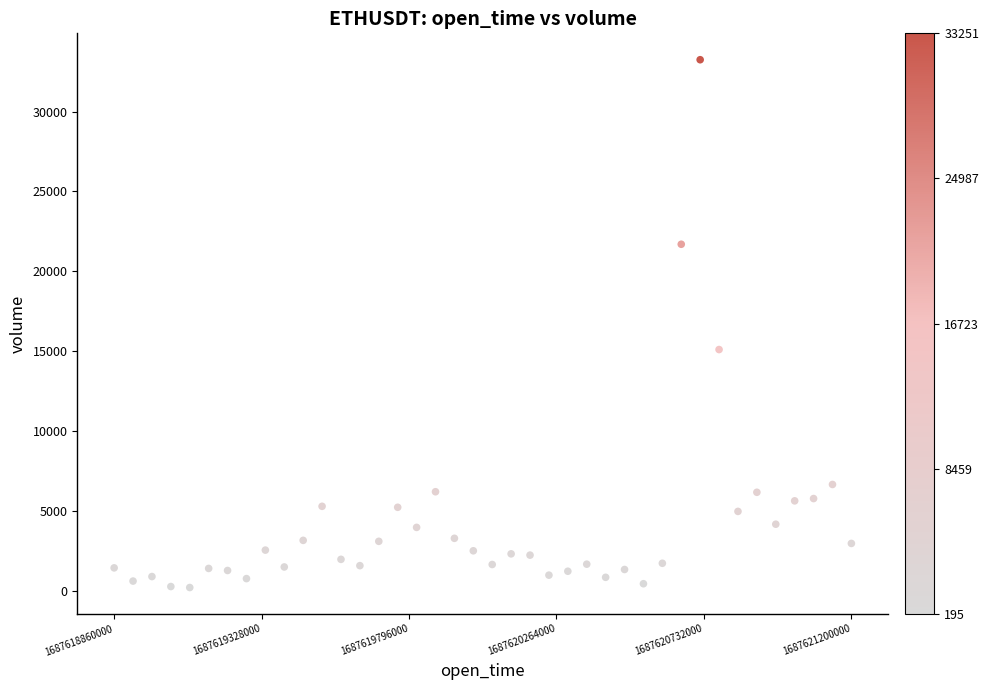

What Y value in the scatter plot is closest to 16723?

15099.1